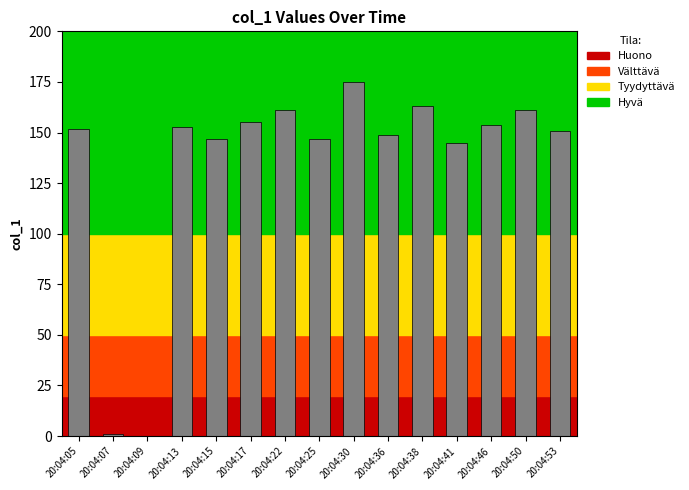

What is the average value?

134.1